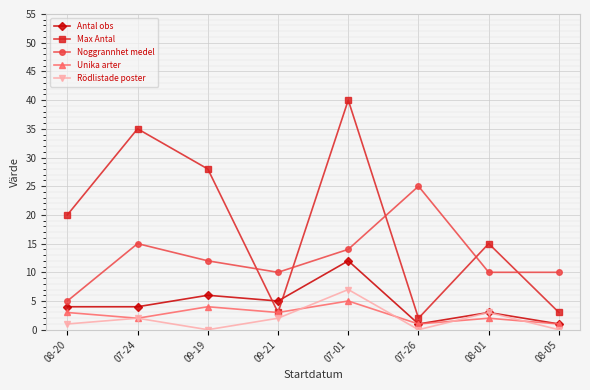

Reading left to right, extract all data points from this chart.

Antal obs: 4	4	6	5	12	1	3	1
Max Antal: 20	35	28	3	40	2	15	3
Noggrannhet medel: 5	15	12	10	14	25	10	10
Unika arter: 3	2	4	3	5	1	2	1
Rödlistade poster: 1	2	0	2	7	0	3	0